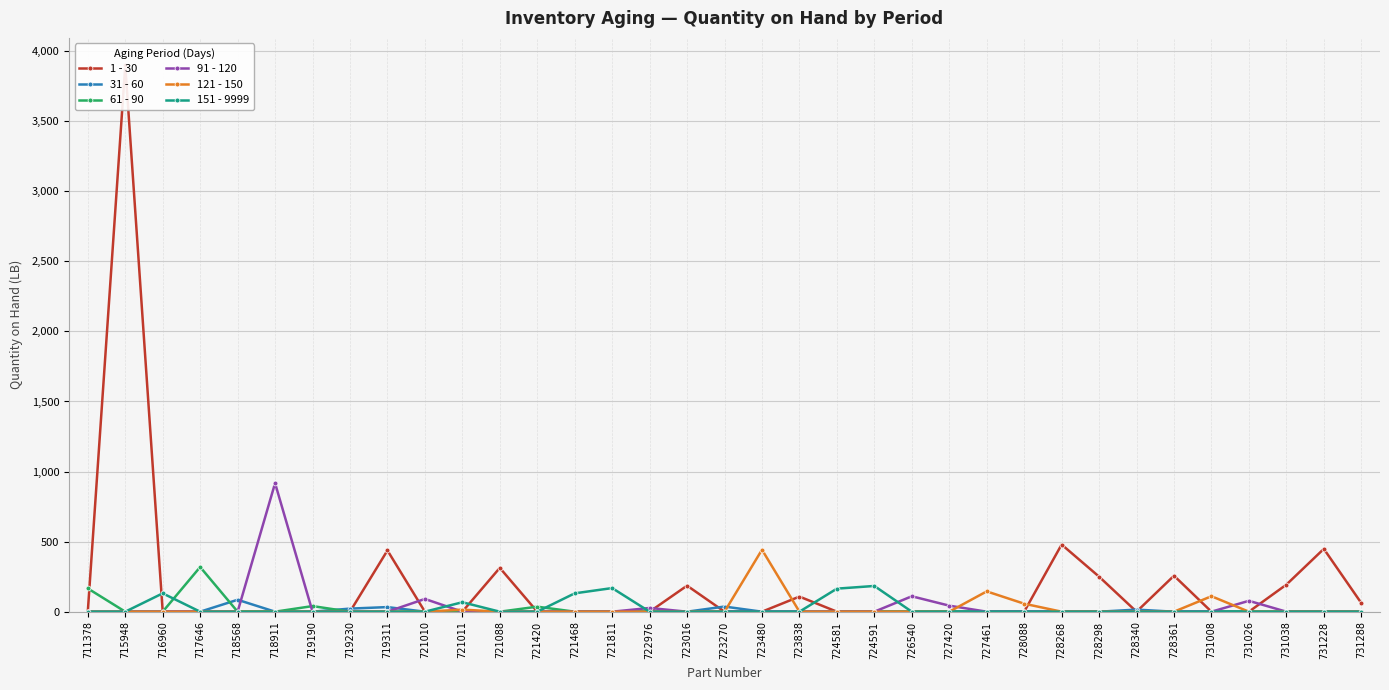

Rank the series at 721011 from highest to lowest value.

151 - 9999, 121 - 150, 1 - 30, 31 - 60, 61 - 90, 91 - 120